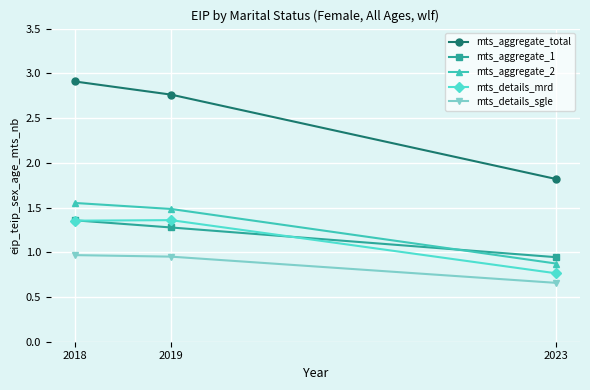

At which category does the chart reach its minimum across all series?

2023